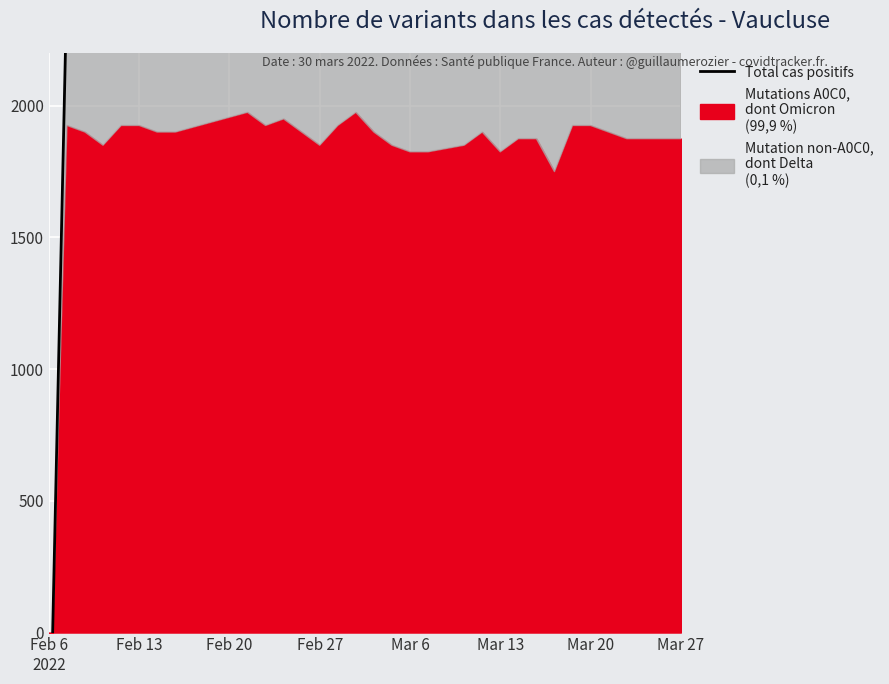

True or false: the data has more than 2 interior local peaks.

True